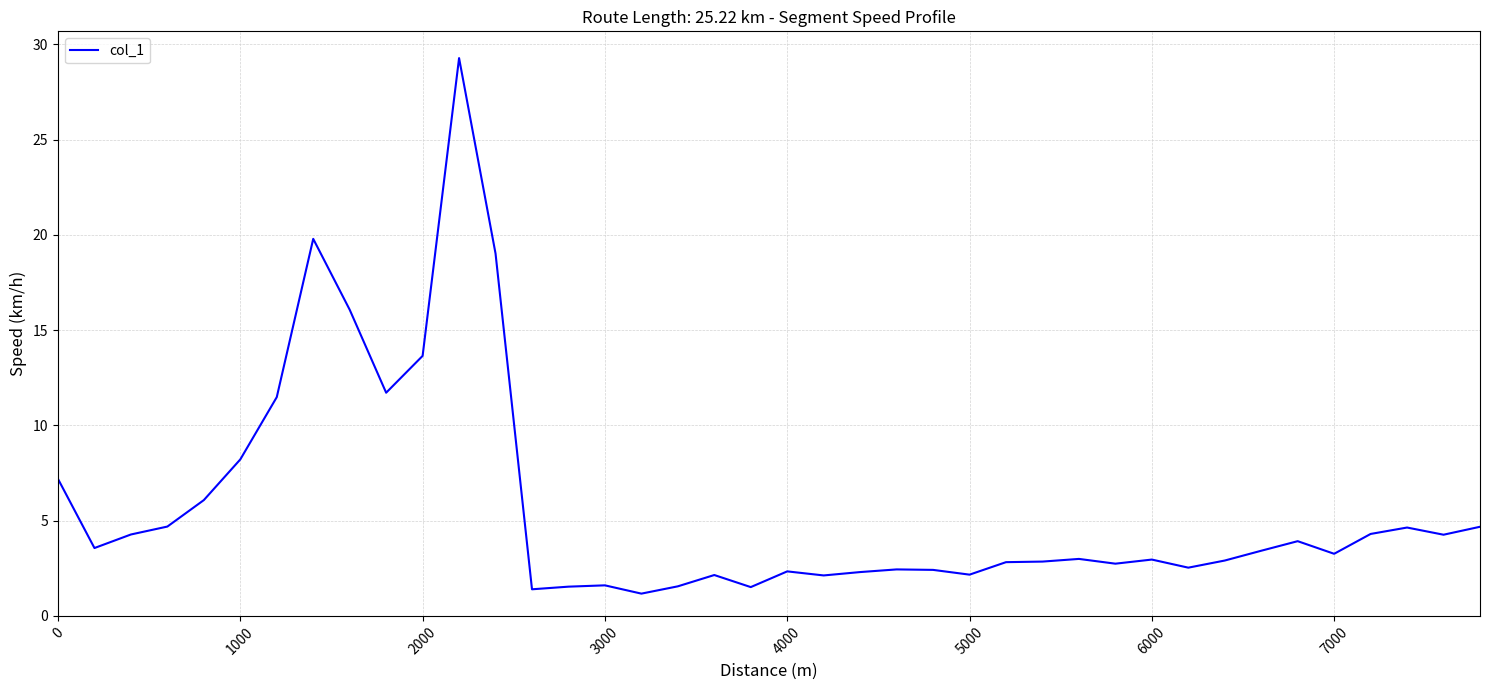

What is the maximum value shown in the chart?

29.3